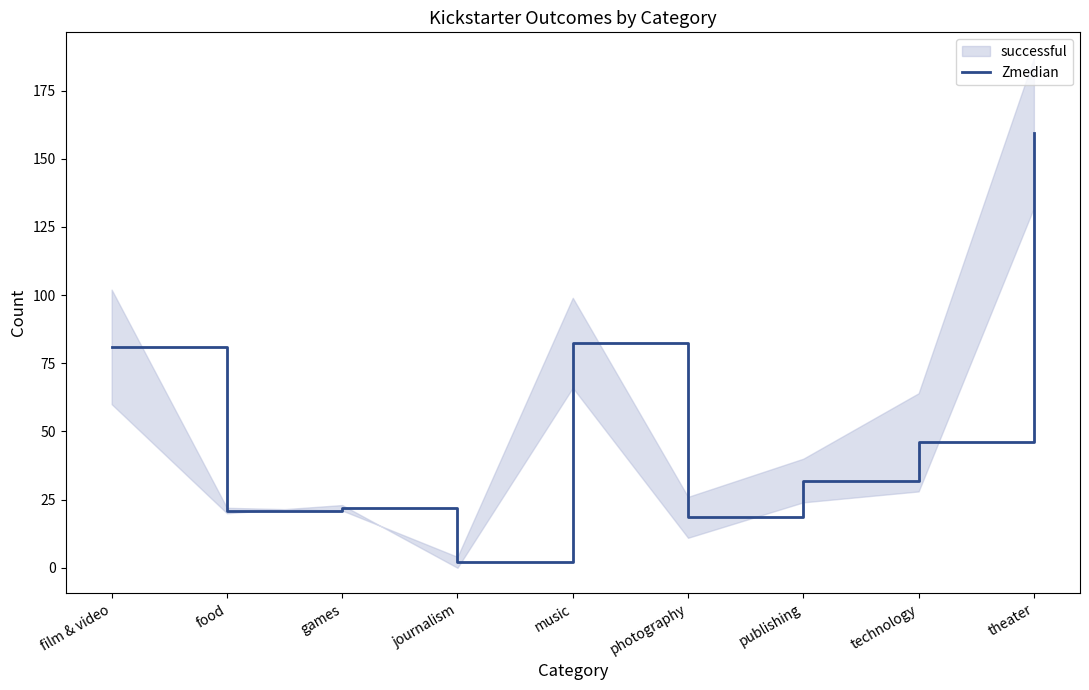

Rank the categories by value from lowest to highest.

journalism, photography, food, games, publishing, technology, film & video, music, theater